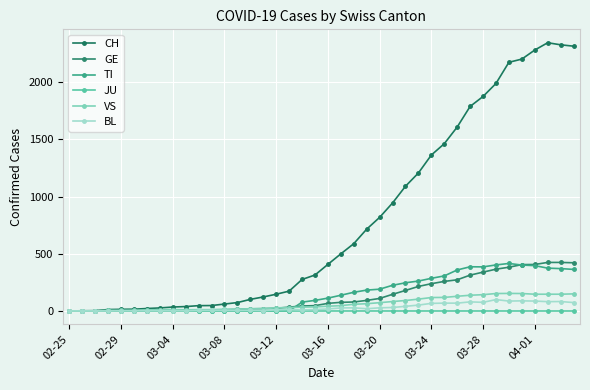

Which series has the widest spread of values?

CH